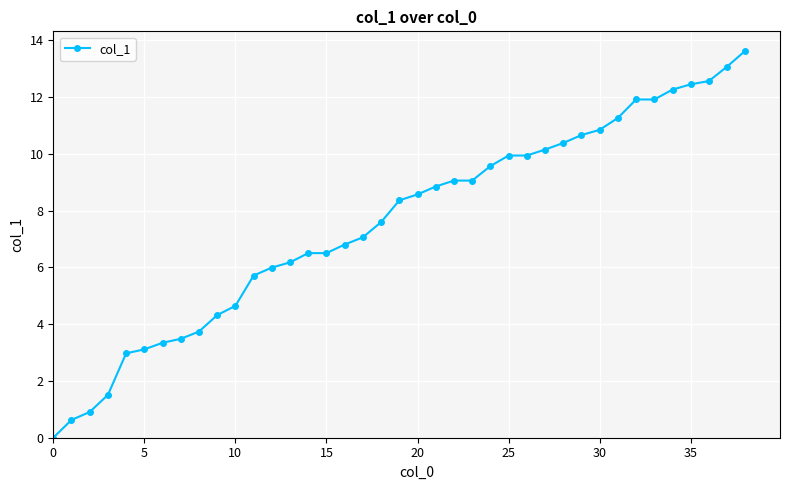

What is the value of the 27th point from the left?

9.9